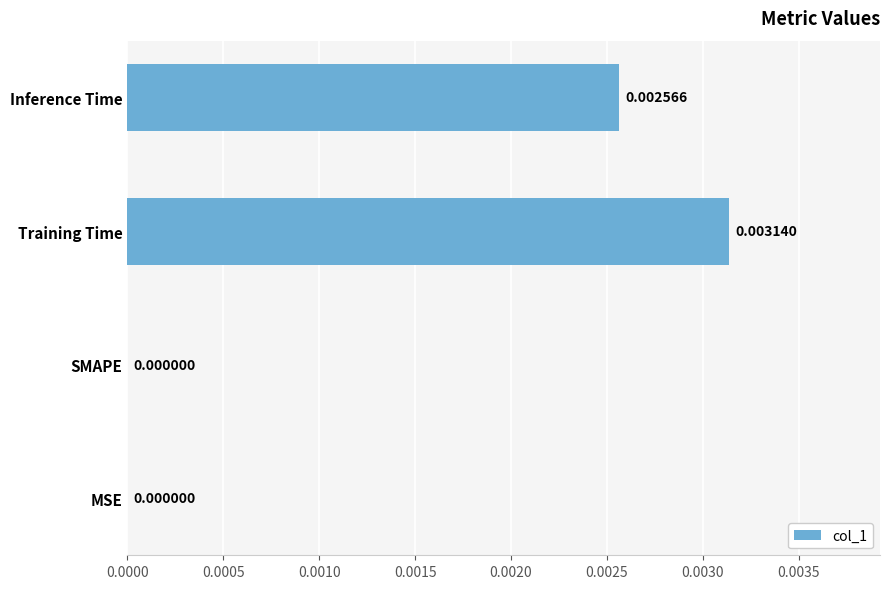

Between MSE and Training Time, which is larger?

Training Time